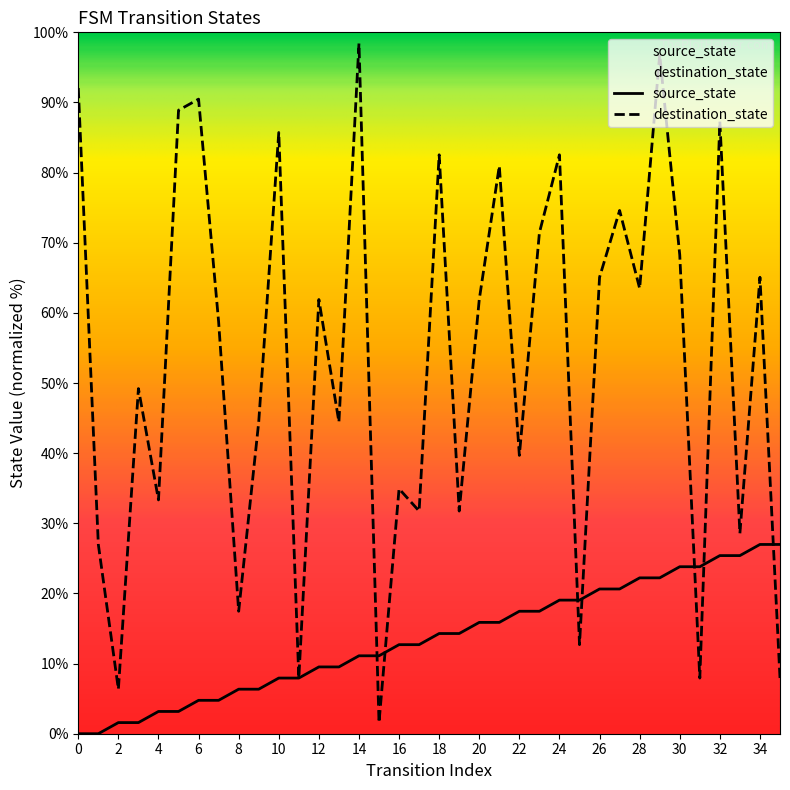

What are all the series names shown in the legend?

source_state, destination_state